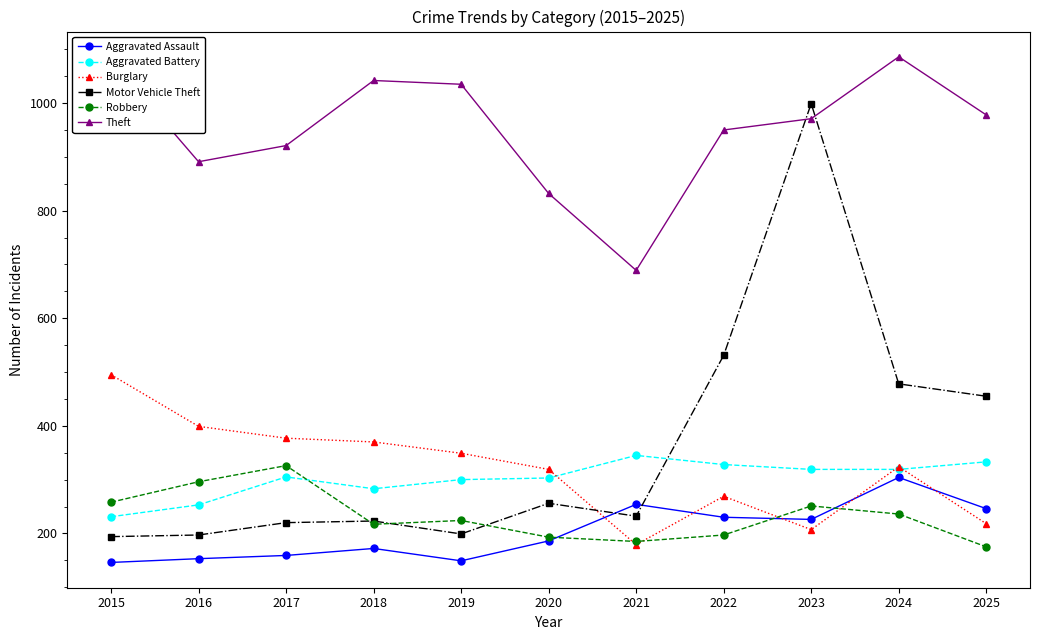

In Robbery, how many points are higher than both neighbors (excluding endpoints)?

3